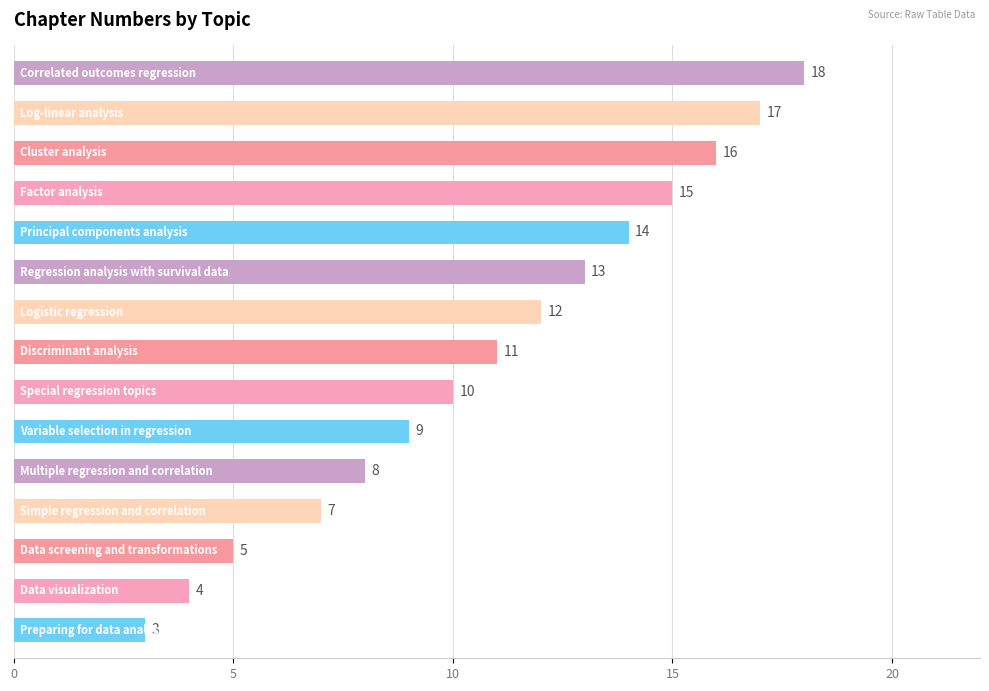

Reading bottom to top, list all the values displayed in this chart.

3	4	5	7	8	9	10	11	12	13	14	15	16	17	18